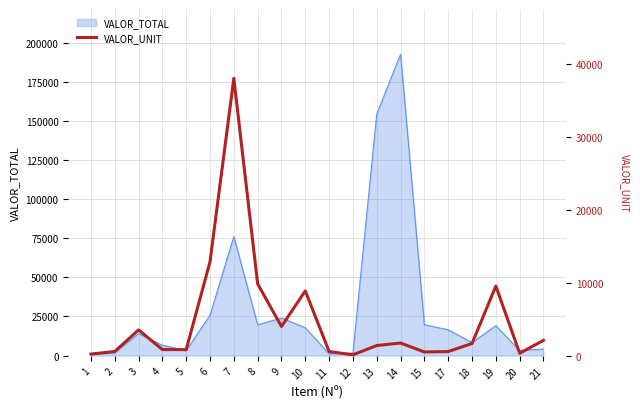

What is the maximum value for VALOR_TOTAL?

192678.1